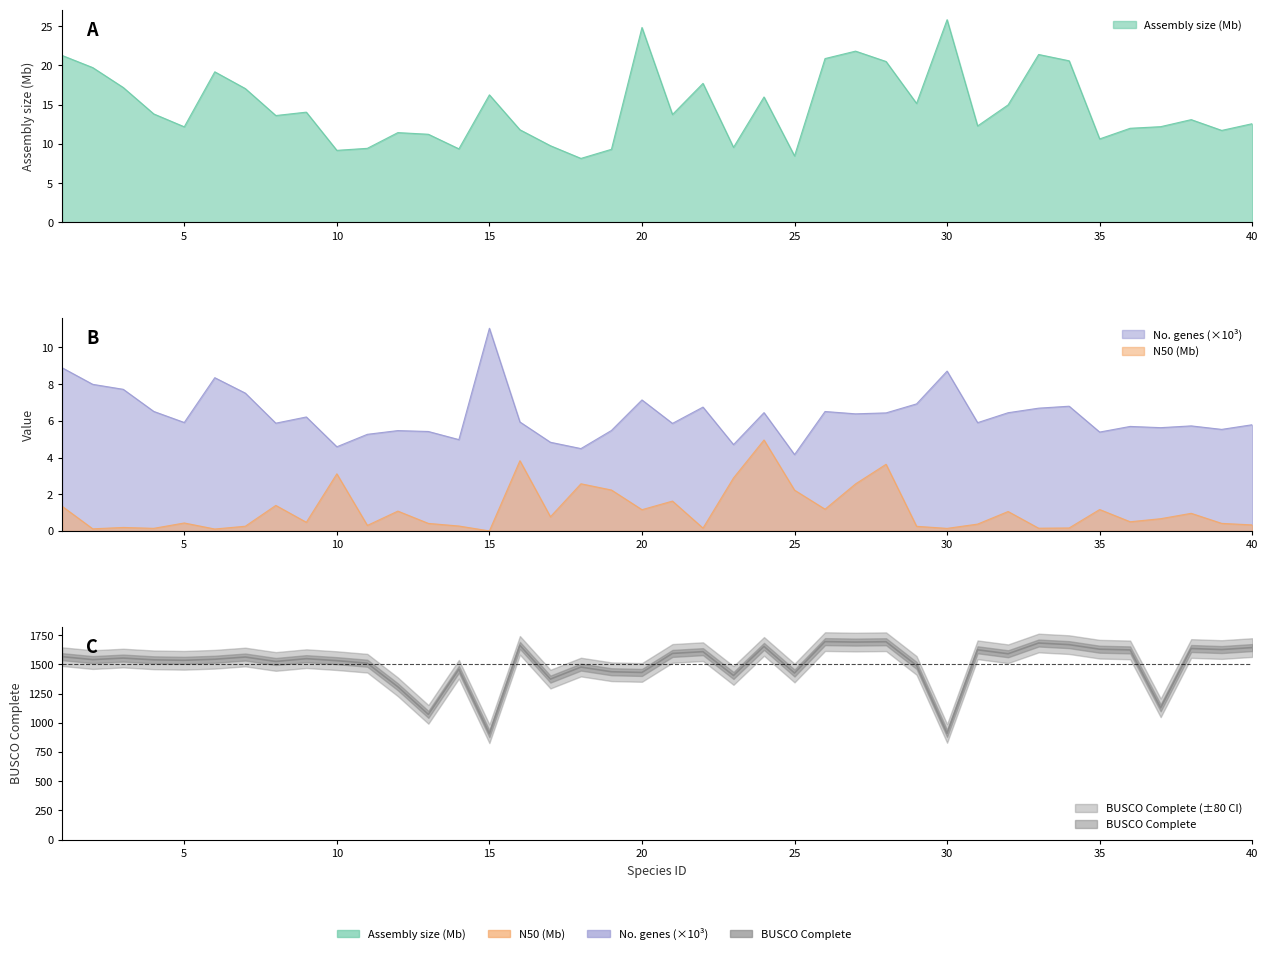

Which series has the largest range (max minus min)?

BUSCO Complete